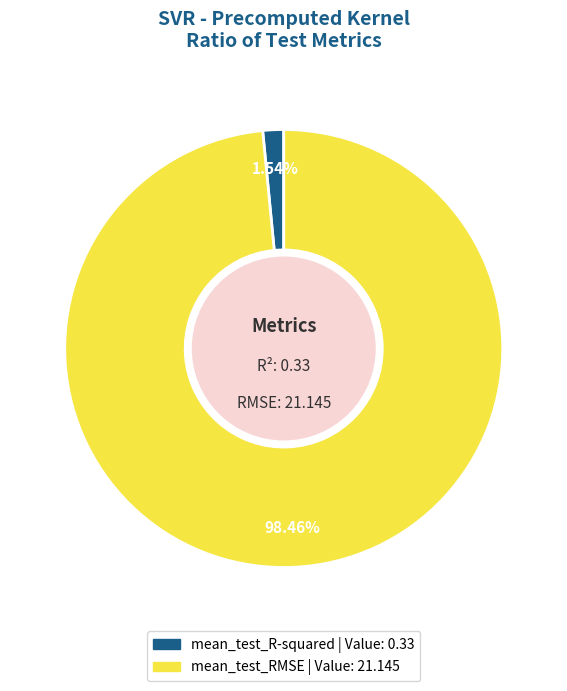

Which category has the biggest portion of the pie?

mean_test_RMSE